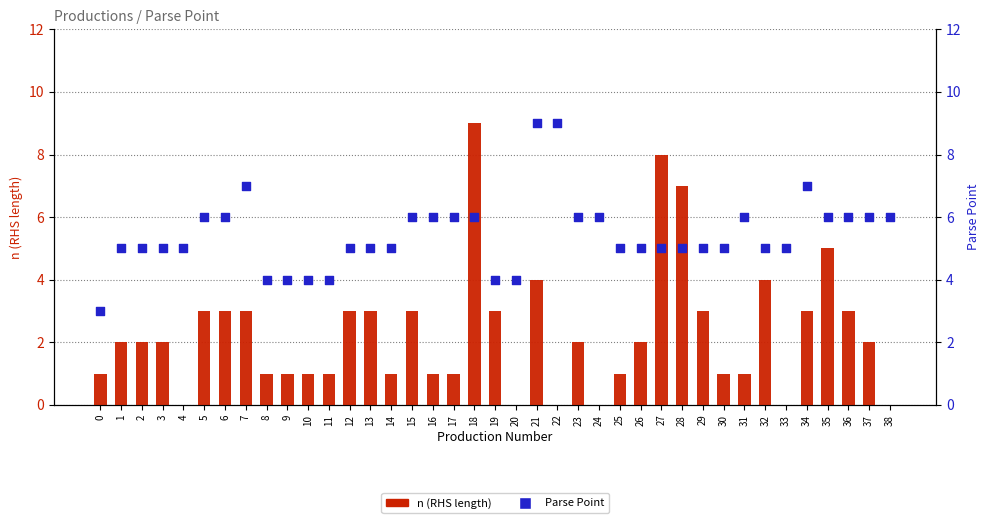

Which series contains the highest Y value?

n (RHS length)